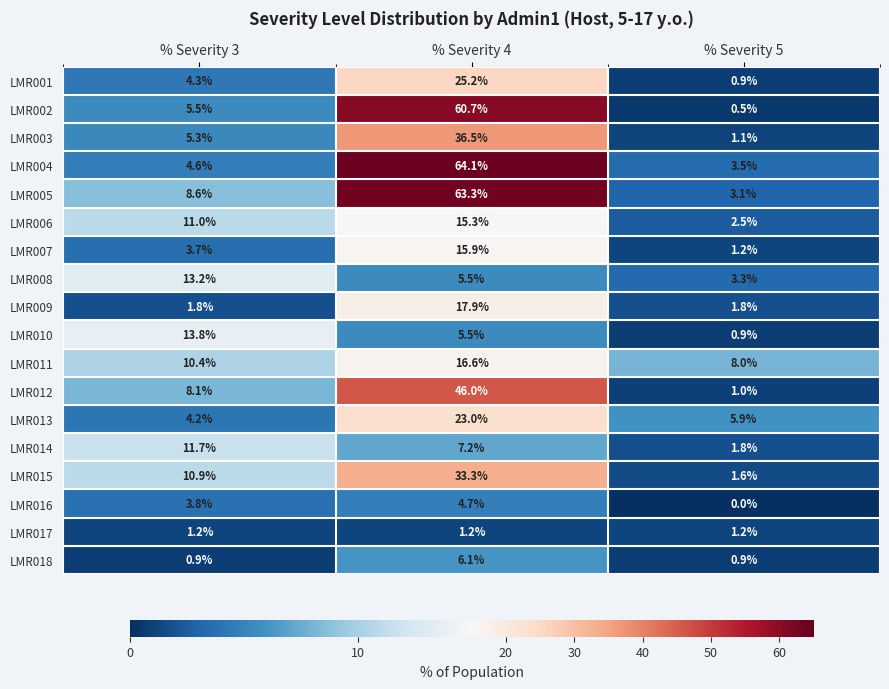

At which label does LMR013 first exceed 5?

% Severity 4